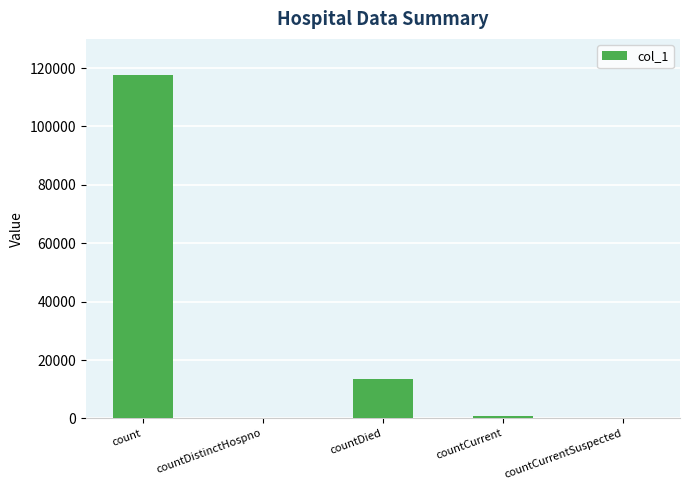

Which category has the highest value across all series?

count